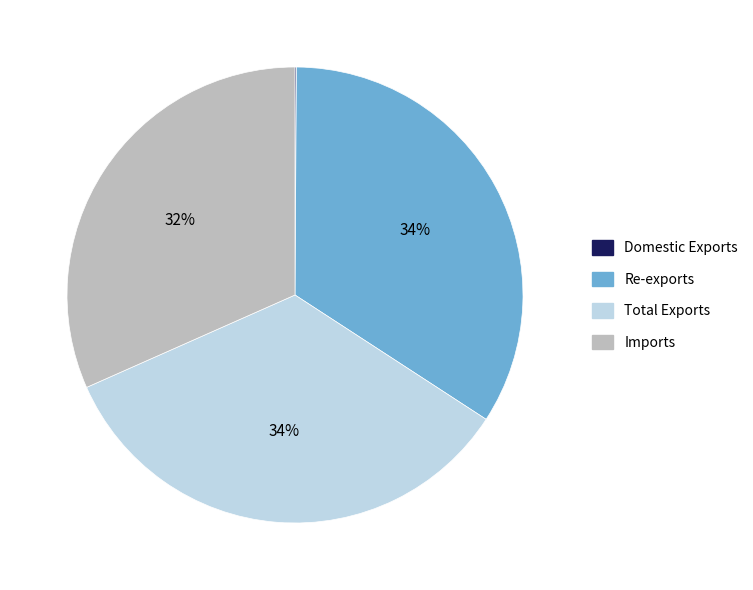

True or false: Total Exports accounts for 26% of the total.

False